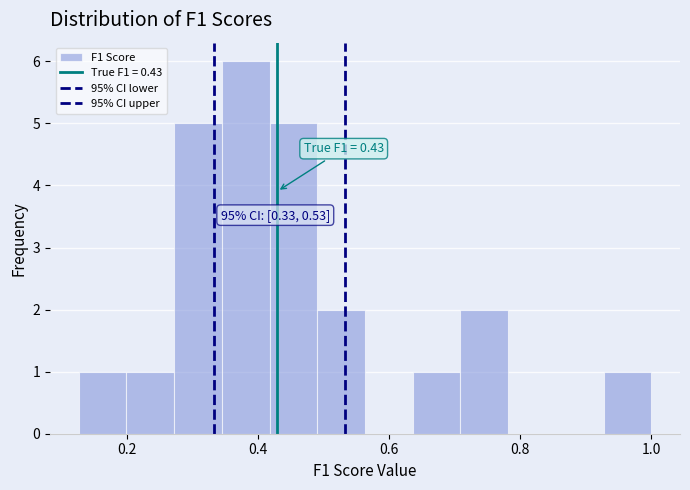

Read against the x-axis, roughly where is the centre of the tallest bar?

0.38